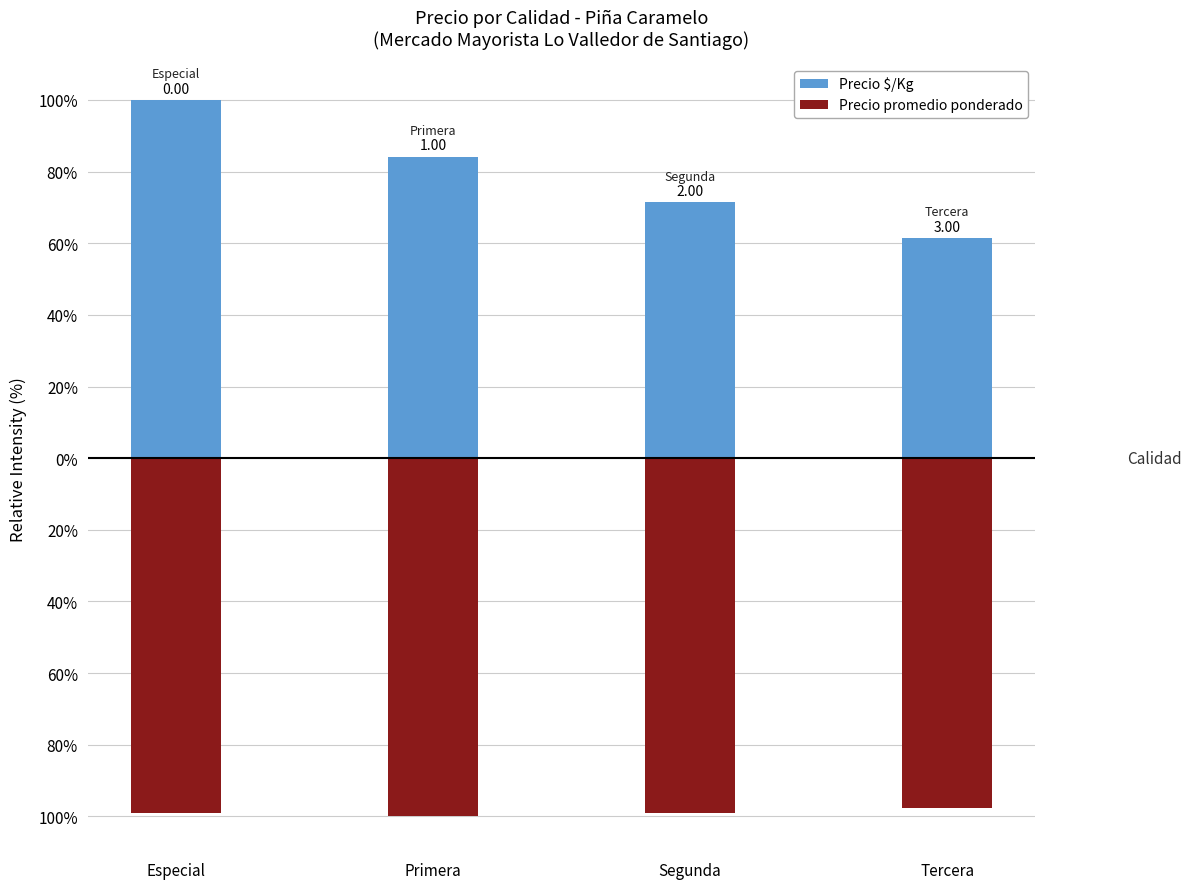

What is the sum of all Precio promedio ponderado values?

-395.7